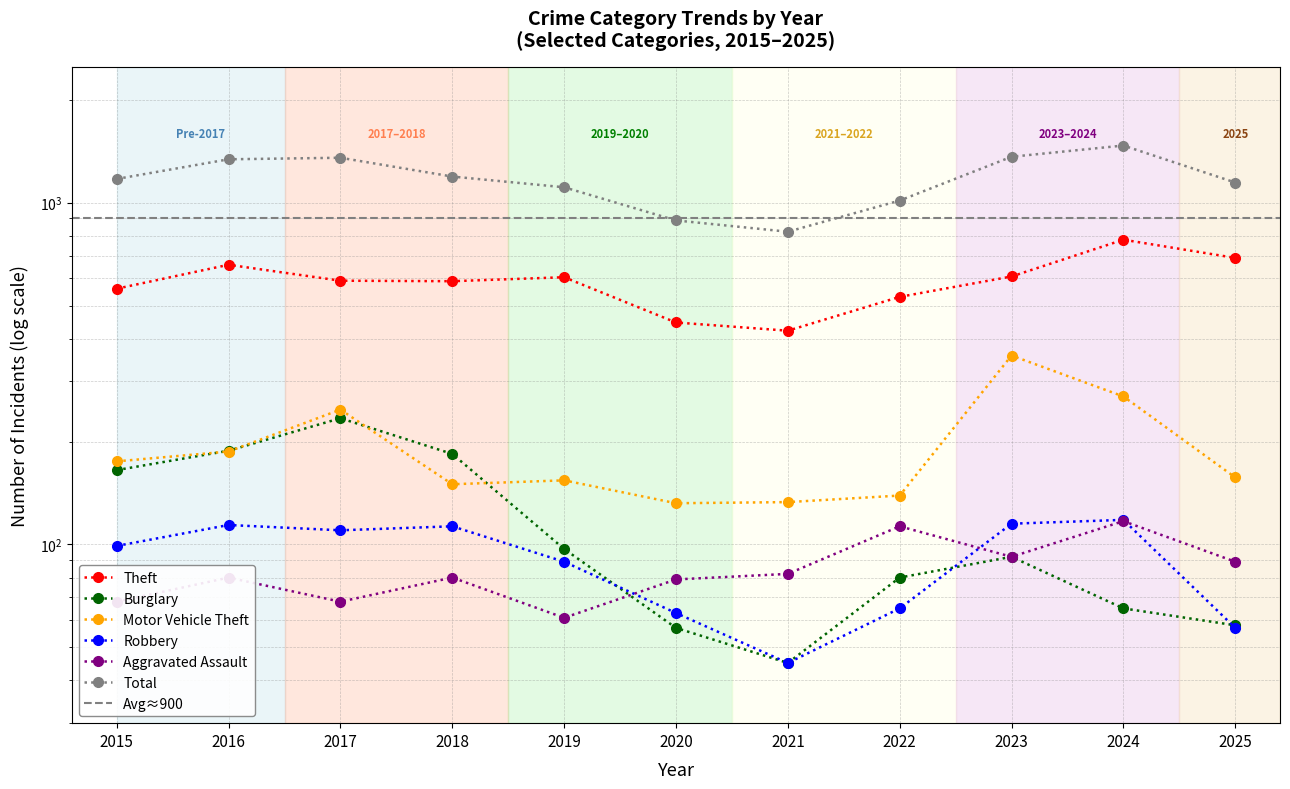

At which category is the sum across all series the highest?

2024